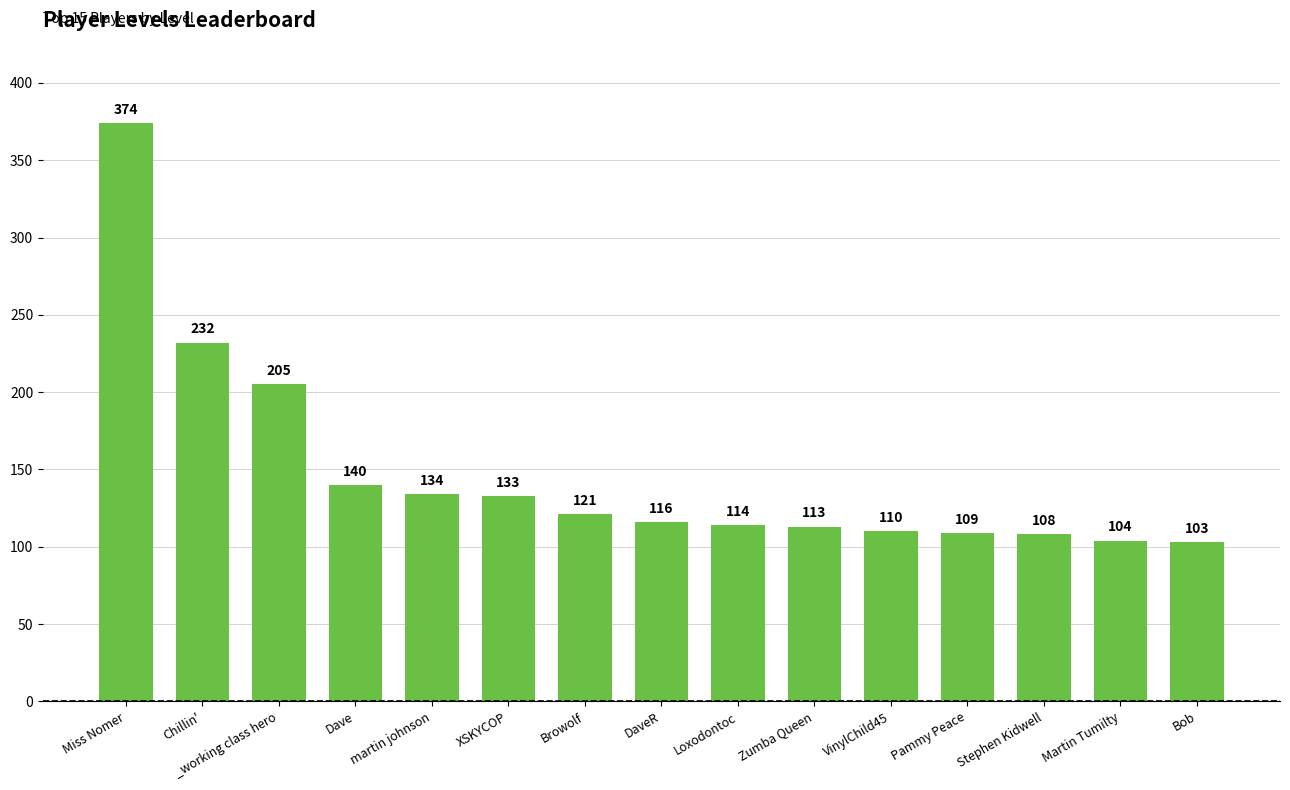

The value at _working class hero is 205. True or false?

True